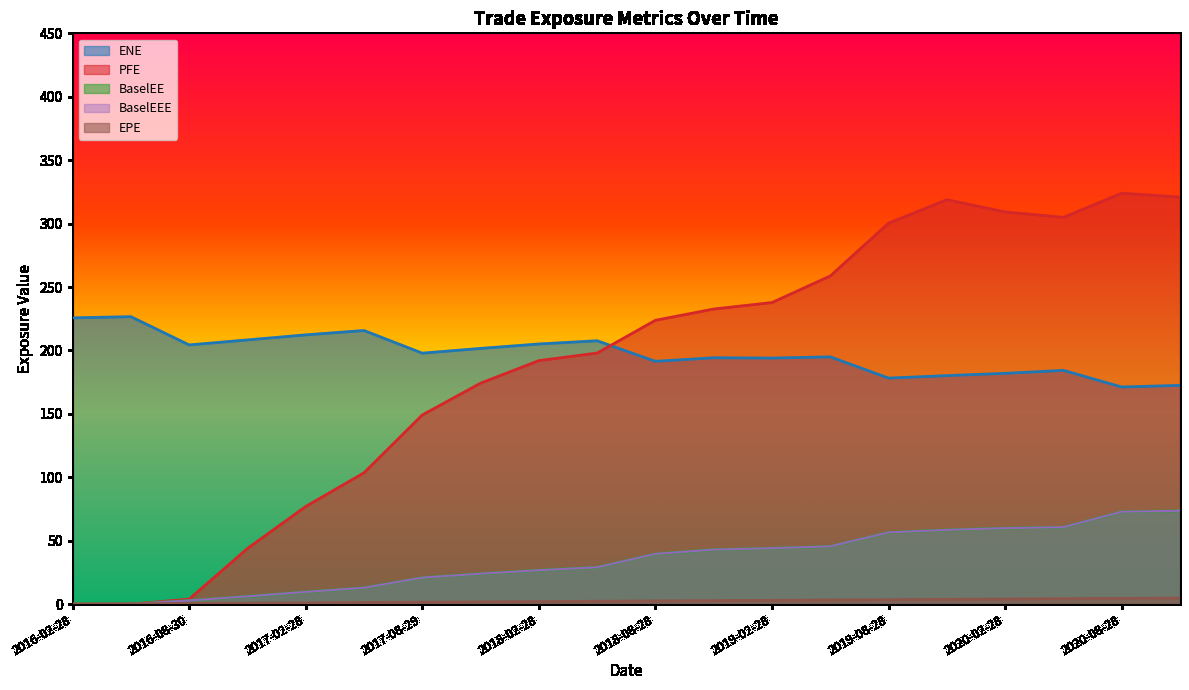

What is the difference between the second highest and second lowest values in the EPE series?

4.2